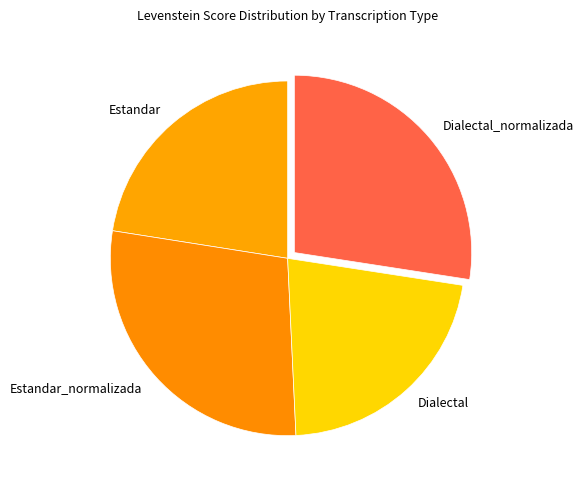

How many slices are in this pie chart?

4